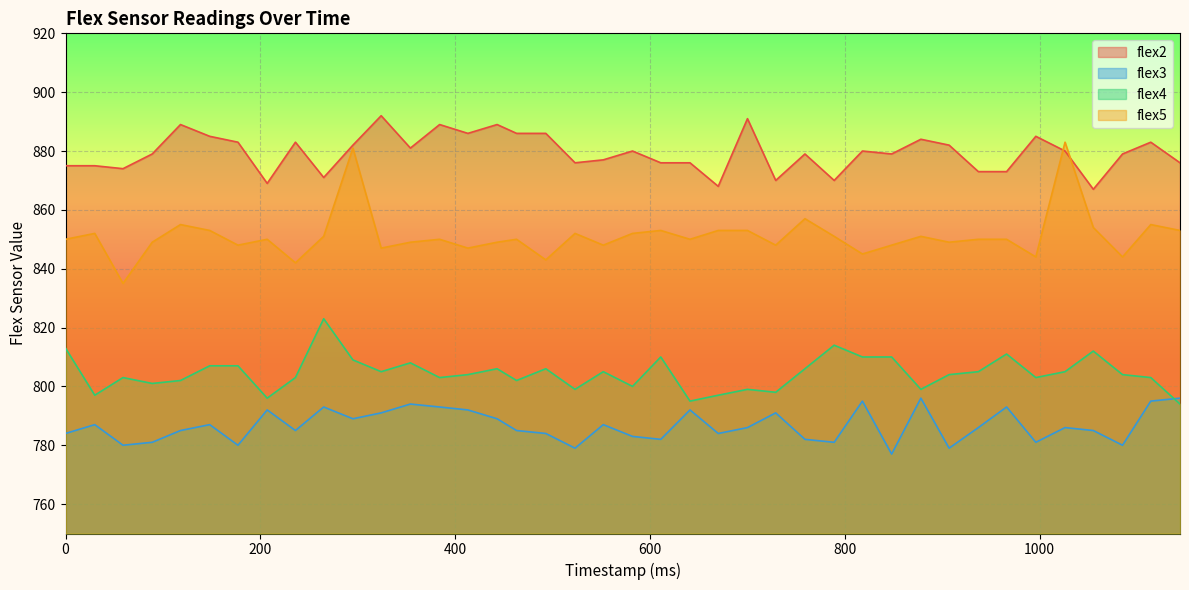

Reading left to right, what are all the values shown in this chart?

flex2: 875	875	874	879	889	885	883	869	883	871	882	892	881	889	886	889	886	886	876	877	880	876	876	868	891	870	879	870	880	879	884	882	873	873	885	880	867	879	883	876
flex3: 784	787	780	781	785	787	780	792	785	793	789	791	794	793	792	789	785	784	779	787	783	782	792	784	786	791	782	781	795	777	796	779	786	793	781	786	785	780	795	796
flex4: 813	797	803	801	802	807	807	796	803	823	809	805	808	803	804	806	802	806	799	805	800	810	795	797	799	798	806	814	810	810	799	804	805	811	803	805	812	804	803	794
flex5: 850	852	835	849	855	853	848	850	842	851	881	847	849	850	847	849	850	843	852	848	852	853	850	853	853	848	857	851	845	848	851	849	850	850	844	883	854	844	855	853